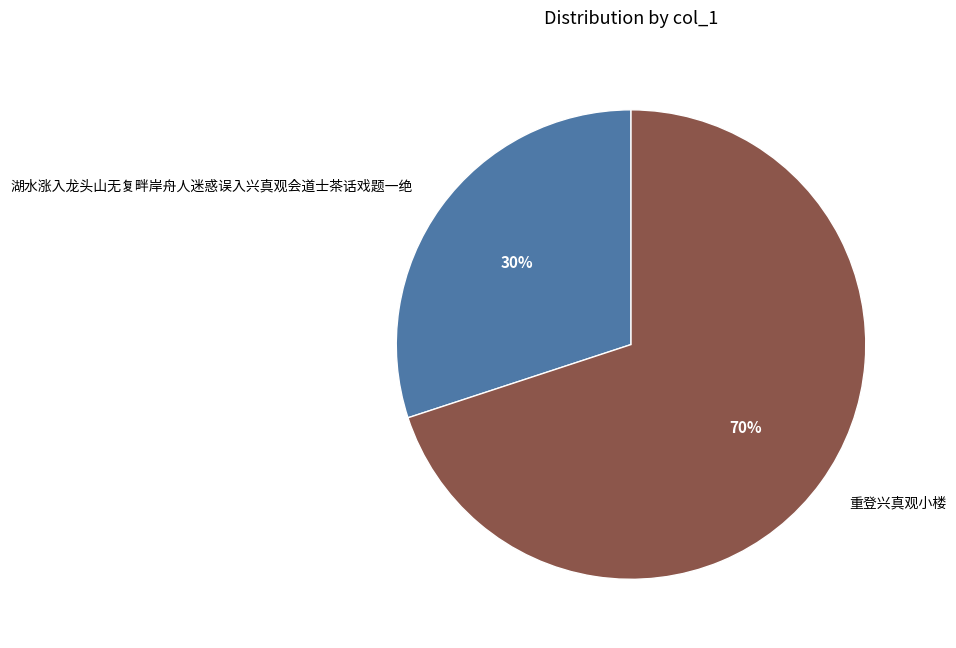

Which slice is the smallest?

湖水涨入龙头山无复畔岸舟人迷惑误入兴真观会道士茶话戏题一绝